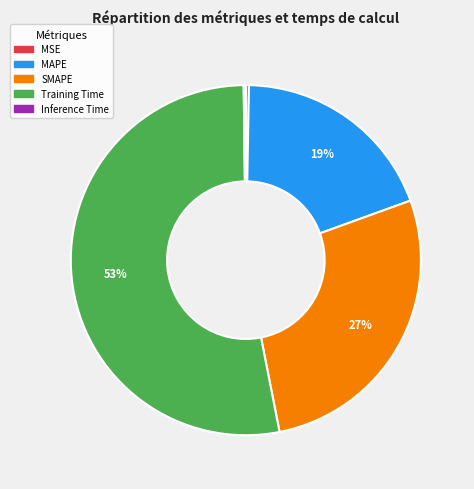

Do MAPE and MSE together represent more than half of the pie?

No